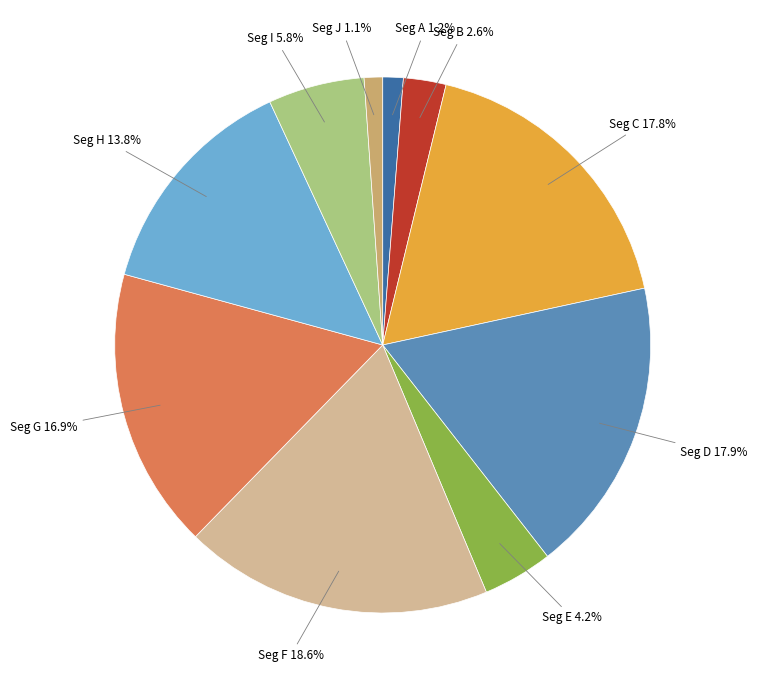

What percentage is NOT represented by Seg C 17.8%?

82.2%